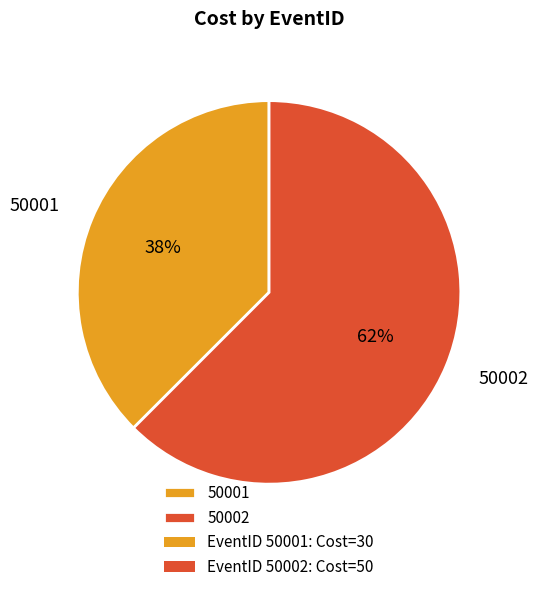

How many segments does this pie chart have?

2